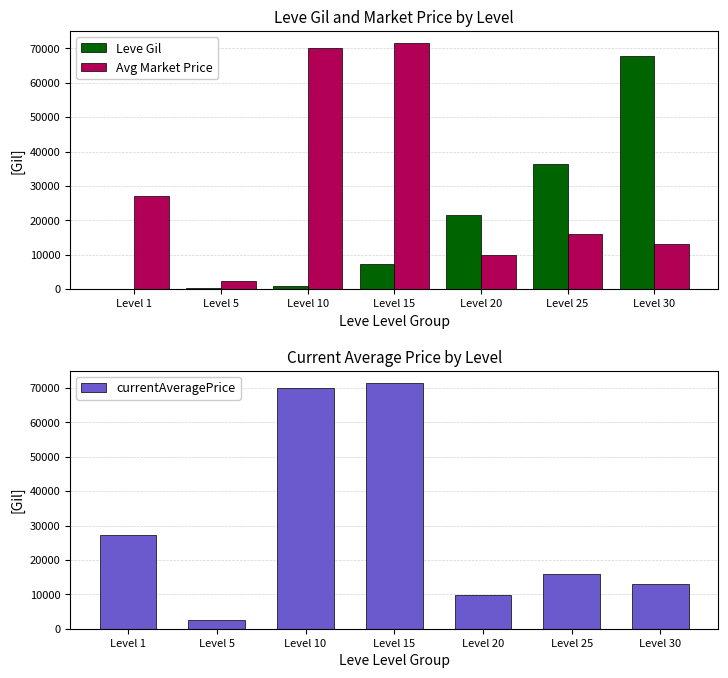

At which category is the sum across all series the highest?

Level 15